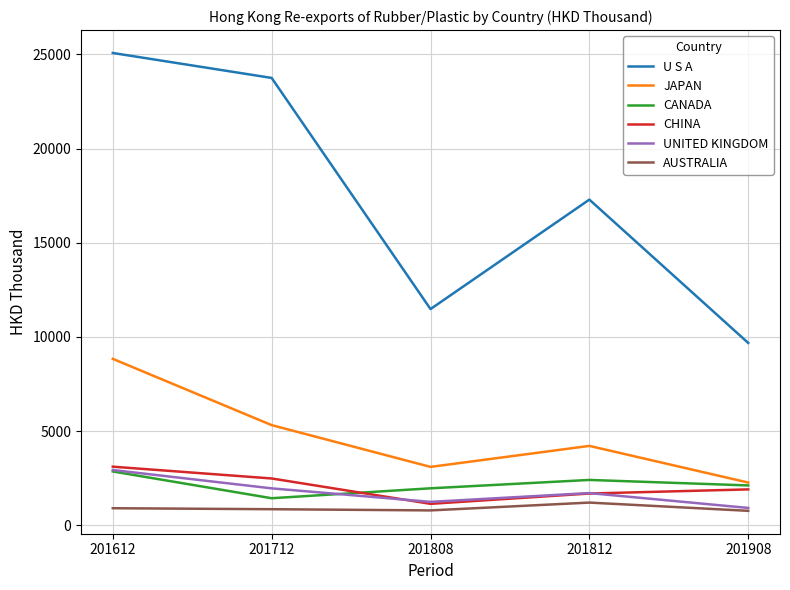

What is the maximum value for JAPAN?

8836.6